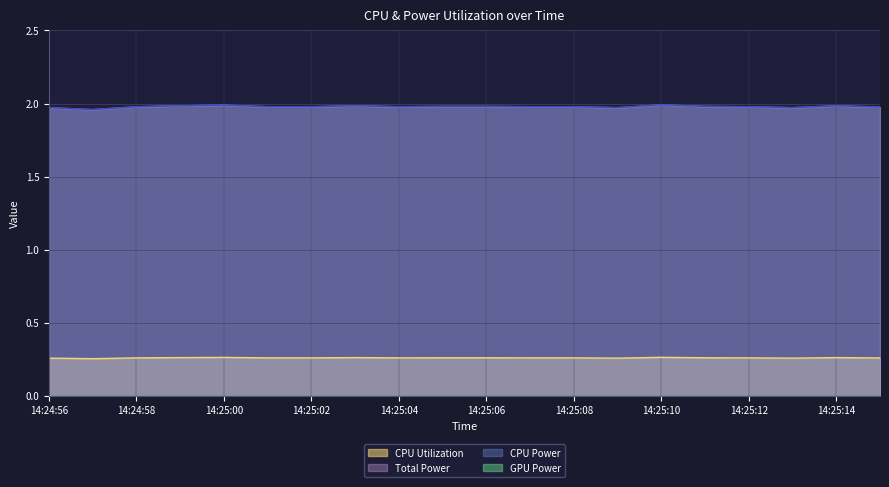

True or false: CPU Utilization (line) has a value of 0.3 at 14:25:14.

True